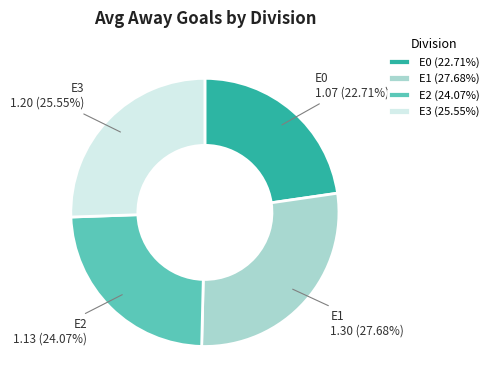

What is the ratio of the value at E3 (25.55%) to the value at E1 (27.68%)?

0.9